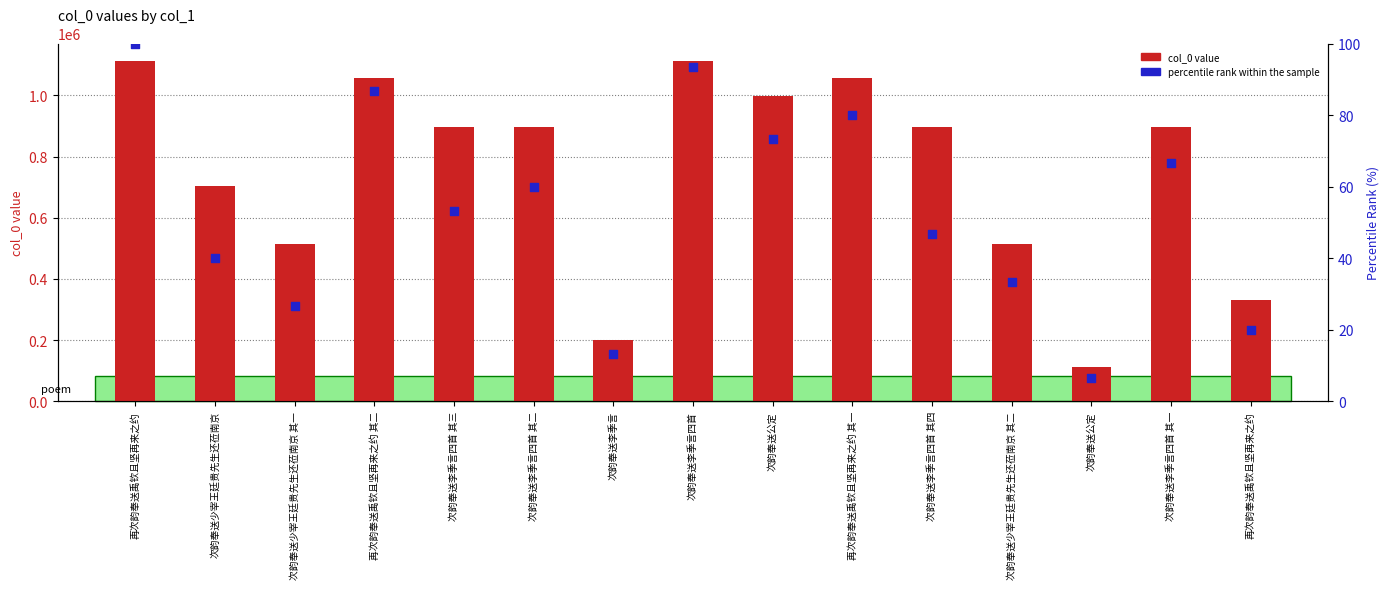

Which series has the widest spread of Y values?

col_0 value